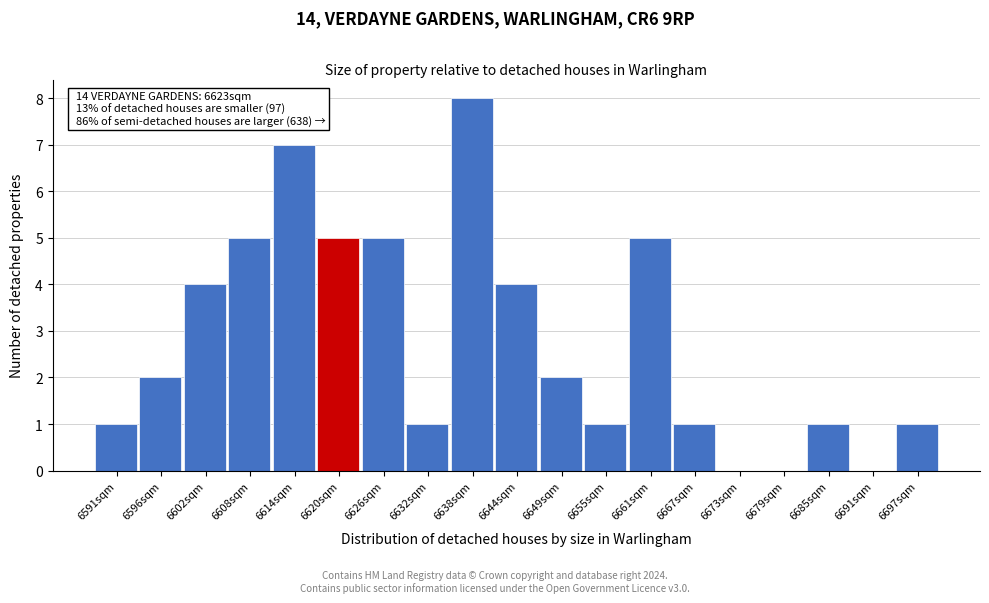

Reading left to right, list all the values displayed in this chart.

6591sqm=1	6596sqm=2	6602sqm=4	6608sqm=5	6614sqm=7	6620sqm=5	6626sqm=5	6632sqm=1	6638sqm=8	6644sqm=4	6649sqm=2	6655sqm=1	6661sqm=5	6667sqm=1	6673sqm=0	6679sqm=0	6685sqm=1	6691sqm=0	6697sqm=1